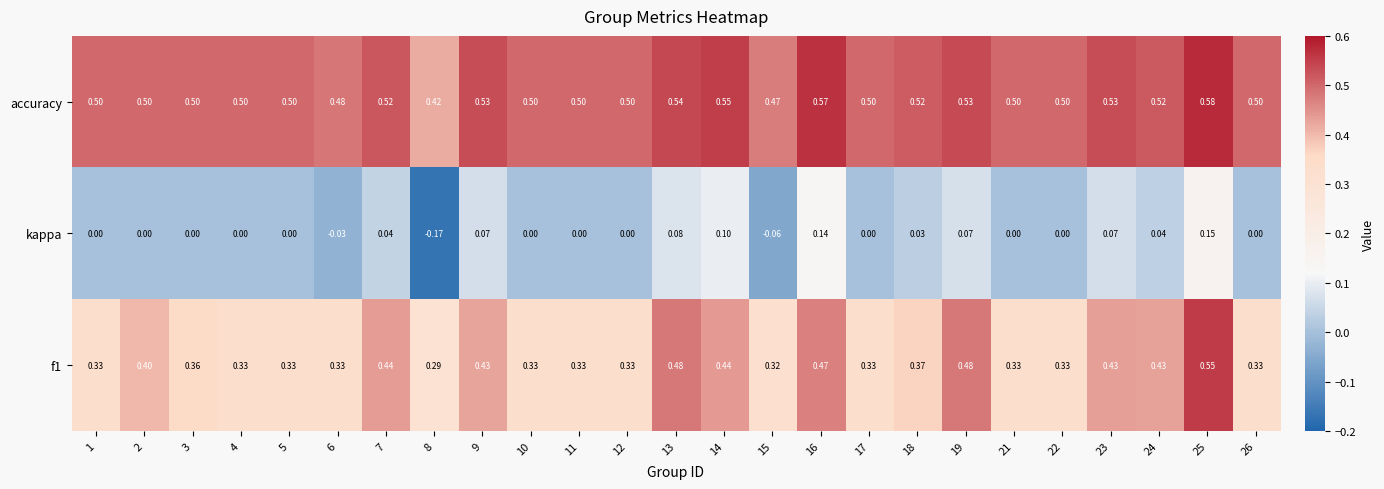

Which series has the largest range (max minus min)?

kappa